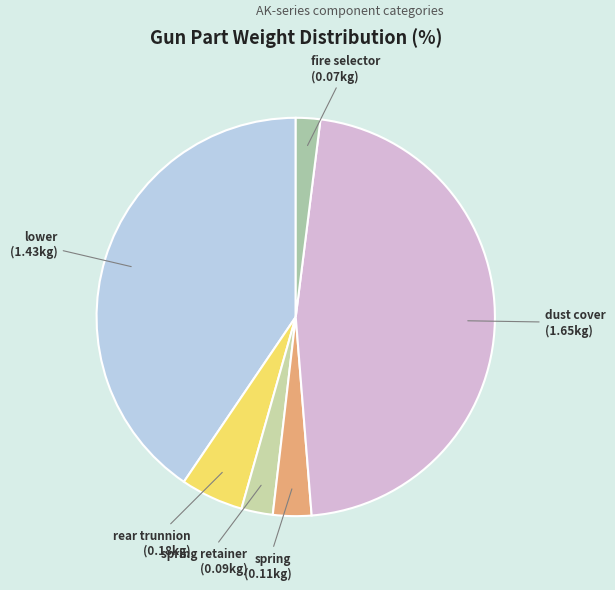

Count the number of slices in the pie.

6